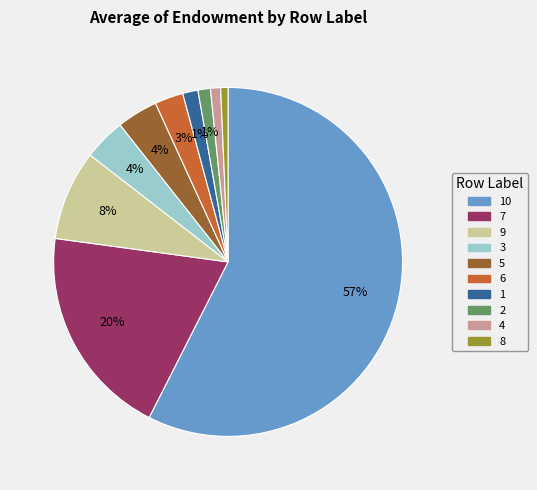

Which has a higher value, 10 or 4?

10